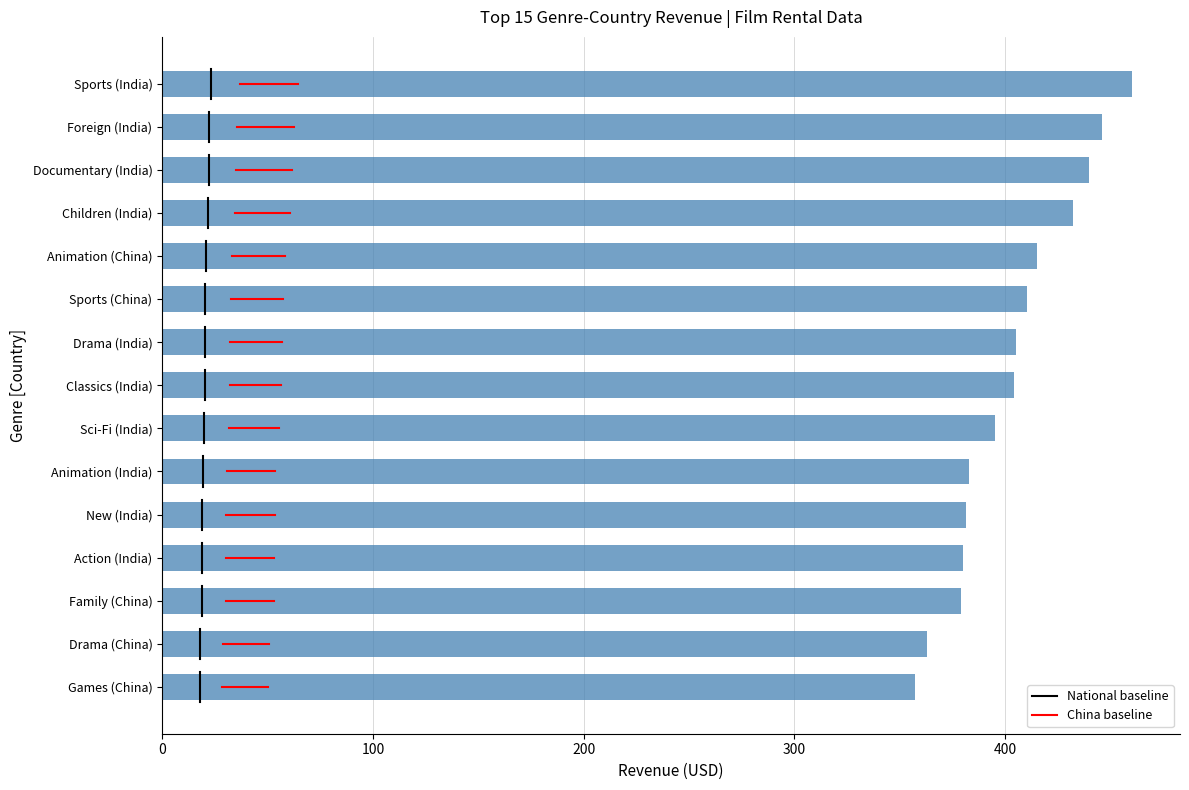

What is the smallest value displayed?

357.2